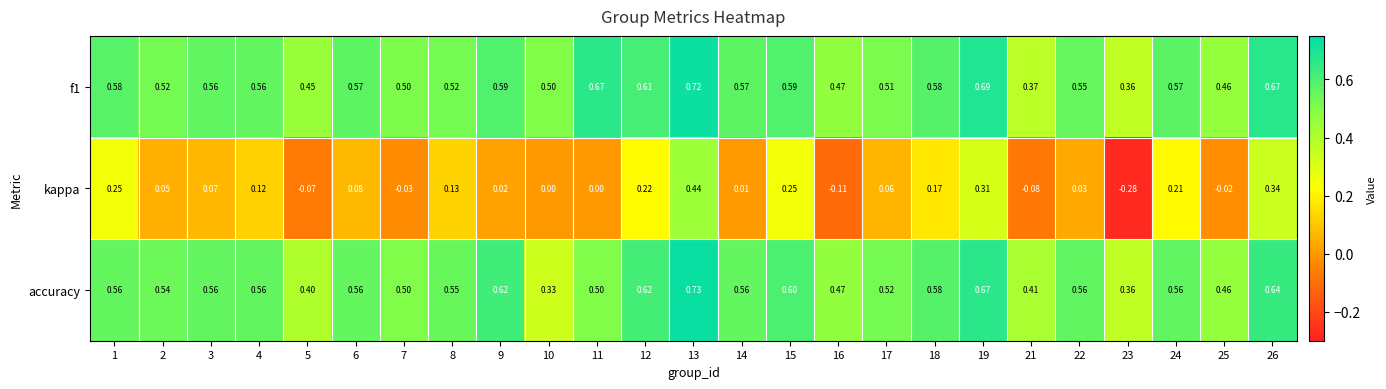

Is the value of accuracy at 13 greater than the value of kappa at 18?

Yes